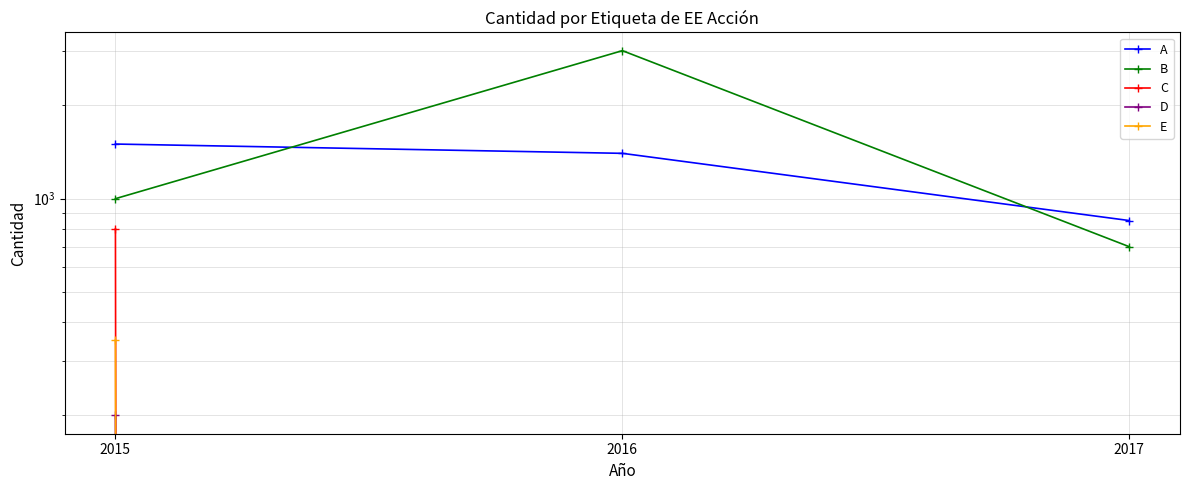

Which series has the largest range (max minus min)?

B